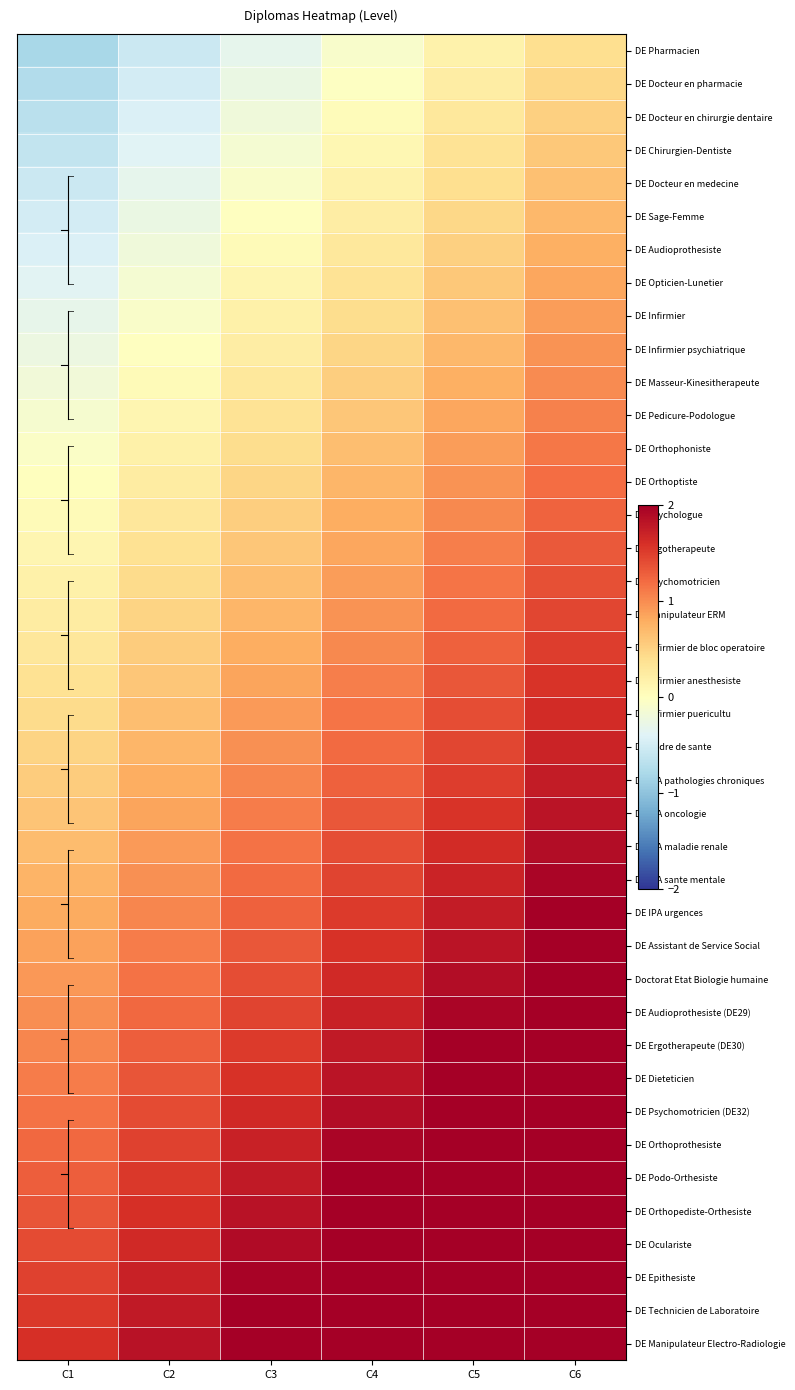

What is the total value across all series at C4?

44.8